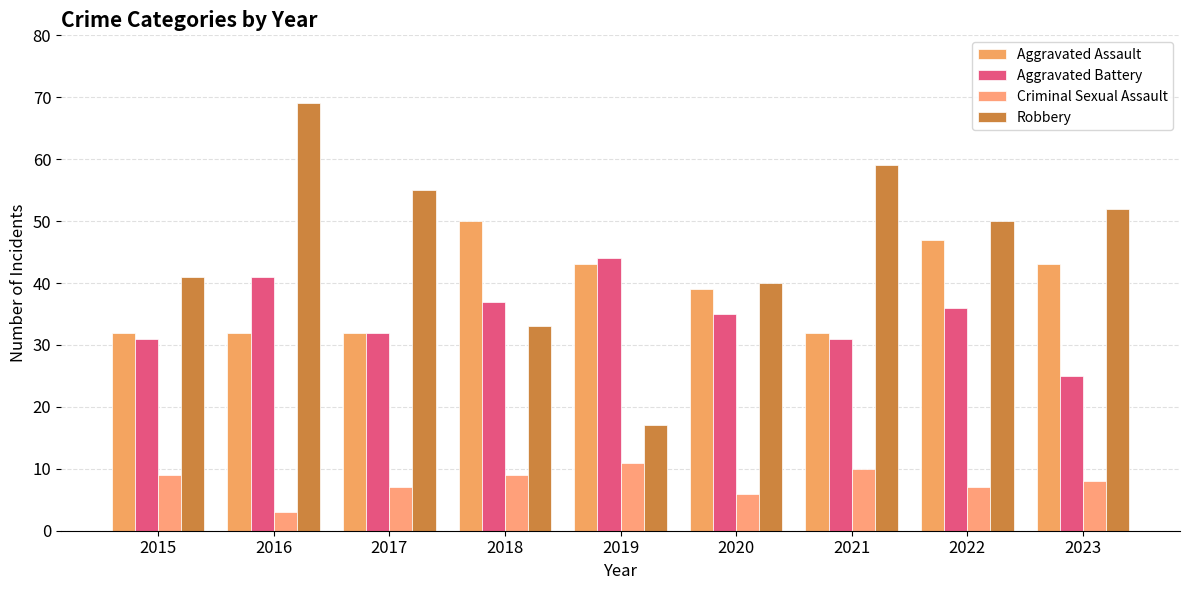

Which series has the largest total across all categories?

Robbery